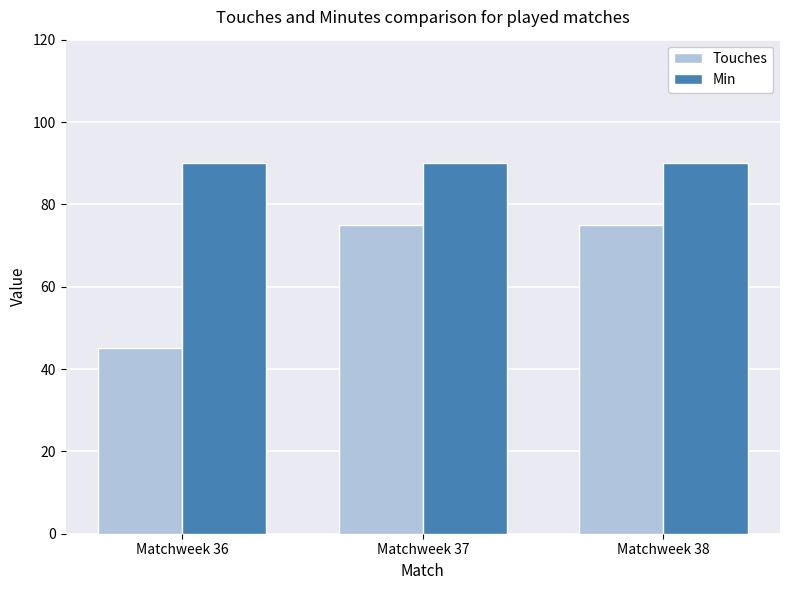

How many Touches values are between 45 and 75?

3